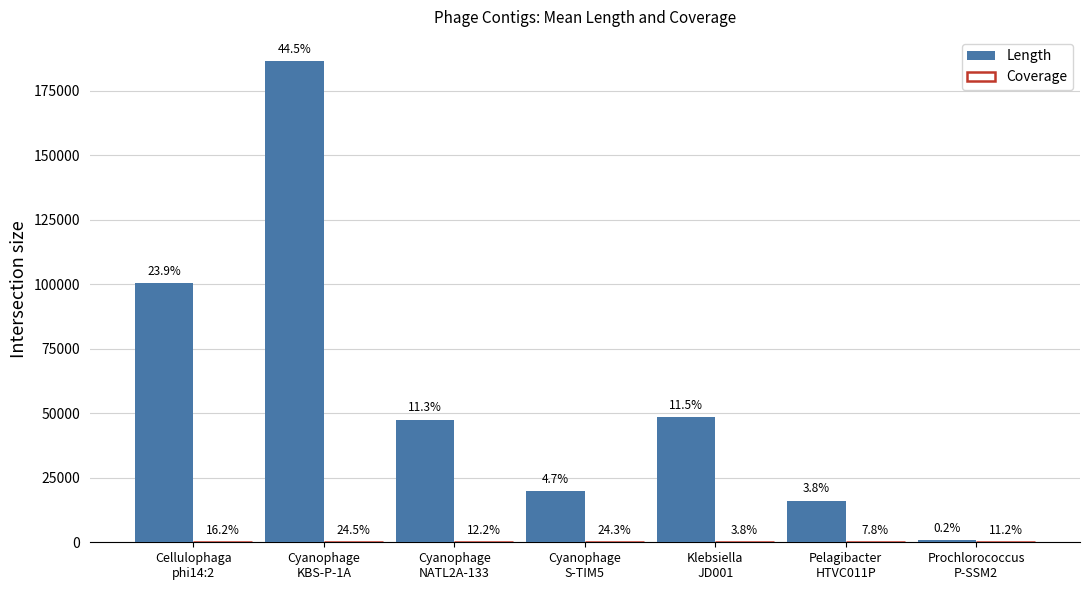

Does the chart contain stacked bars?

No